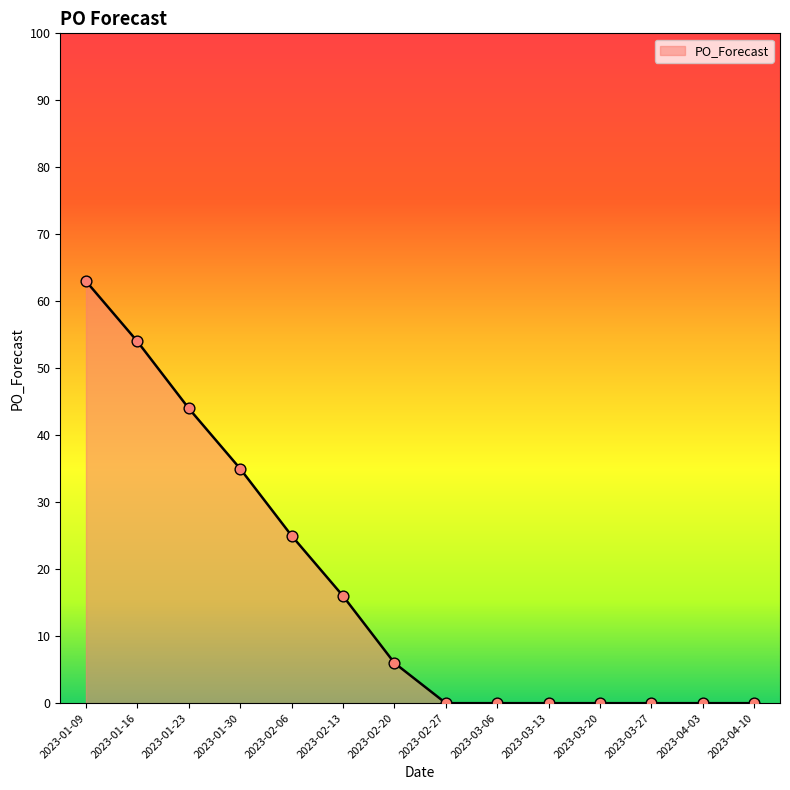

What is the change in value from 2023-01-09 to 2023-03-20?

-63